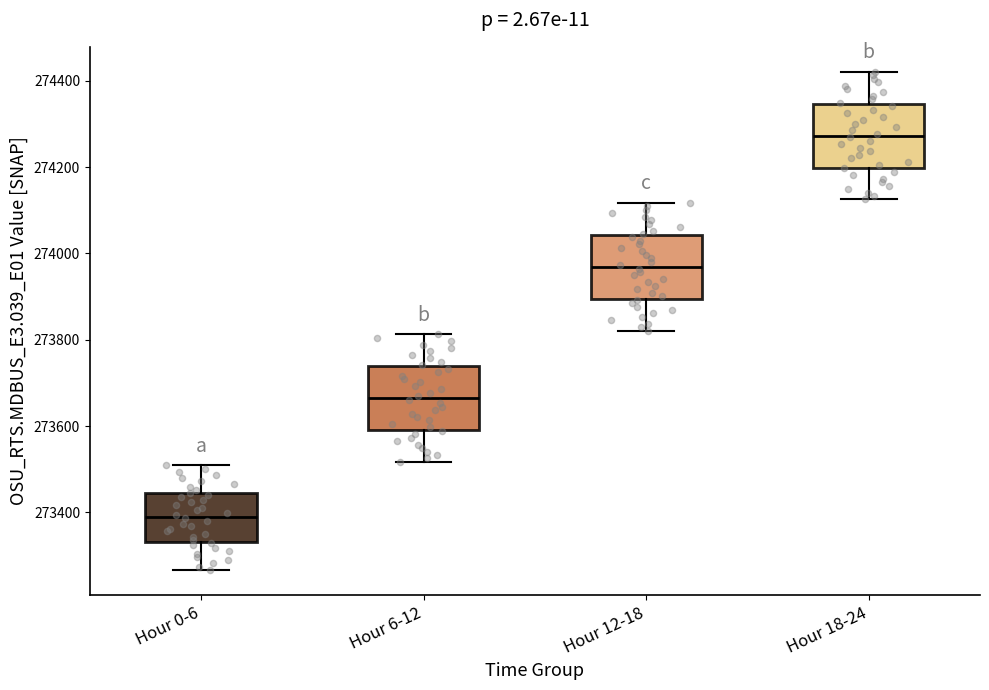

Reading left to right, read every box against the y-axis: the position of its median line, the range the box covers, and the ends of its whiskers. The values are not printed on the chart, so give them approximately, as read against the axis.

Hour 0-6: median 273380, box 273340 to 273440, whiskers 273260 to 273500
Hour 6-12: median 273660, box 273600 to 273740, whiskers 273520 to 273820
Hour 12-18: median 273960, box 273900 to 274040, whiskers 273820 to 274120
Hour 18-24: median 274280, box 274200 to 274340, whiskers 274120 to 274420